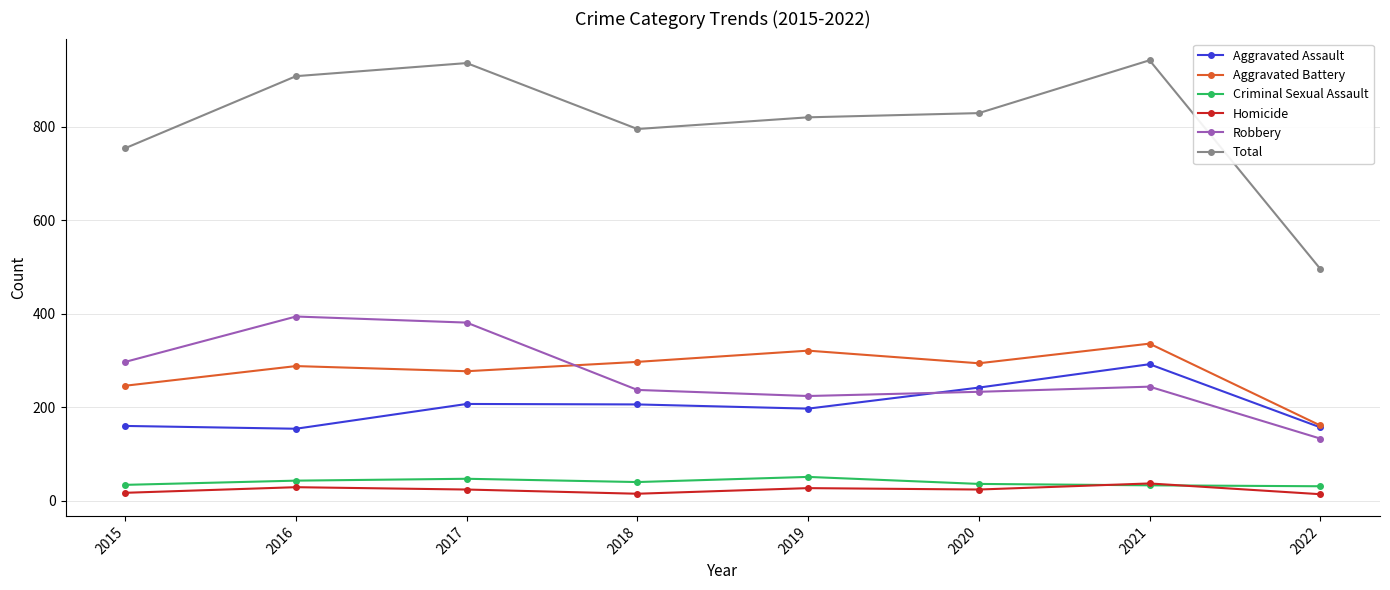

What is the greatest value displayed?

942